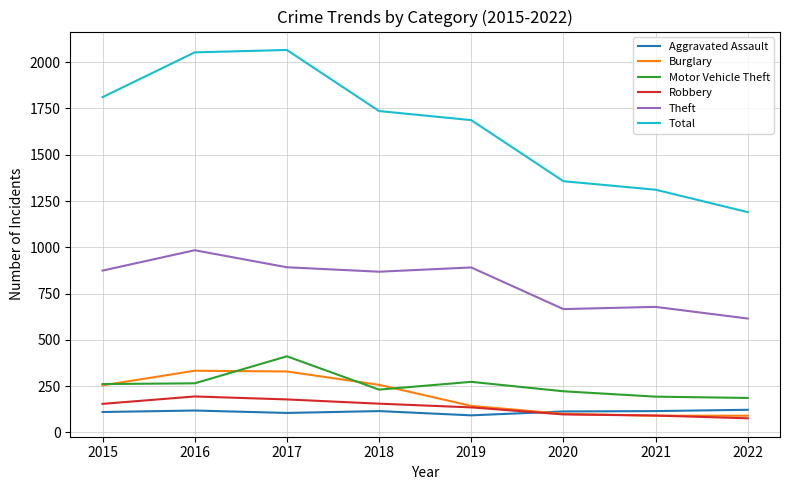

Where does the Total series first go above 1736?

2015